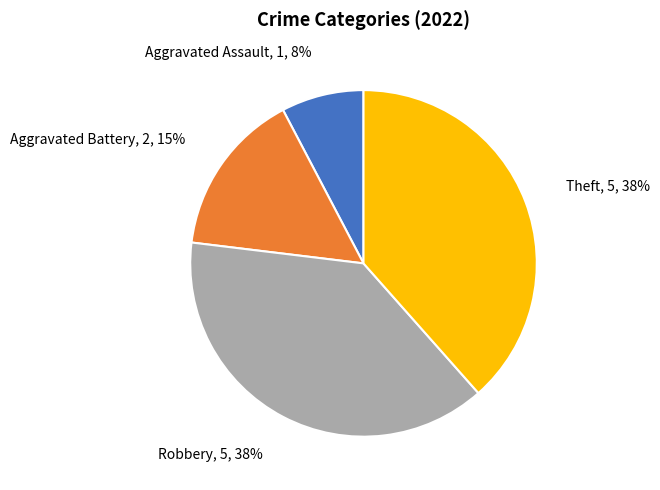

To the nearest percent, what percentage of the pie is Robbery?

38%